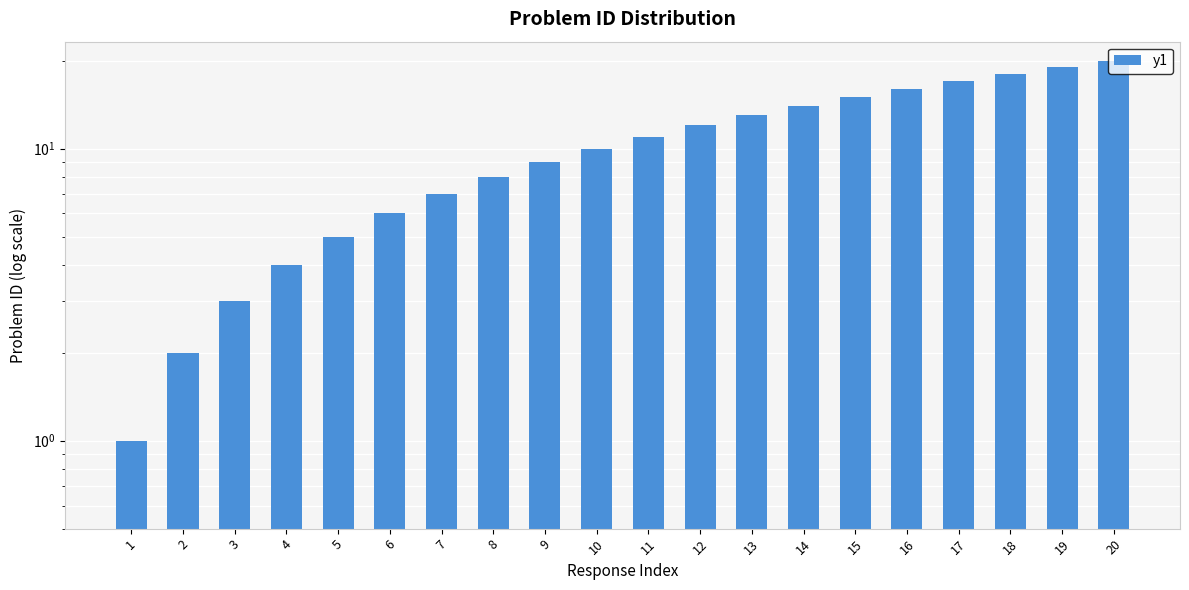

Which category has the lowest value across all series?

1